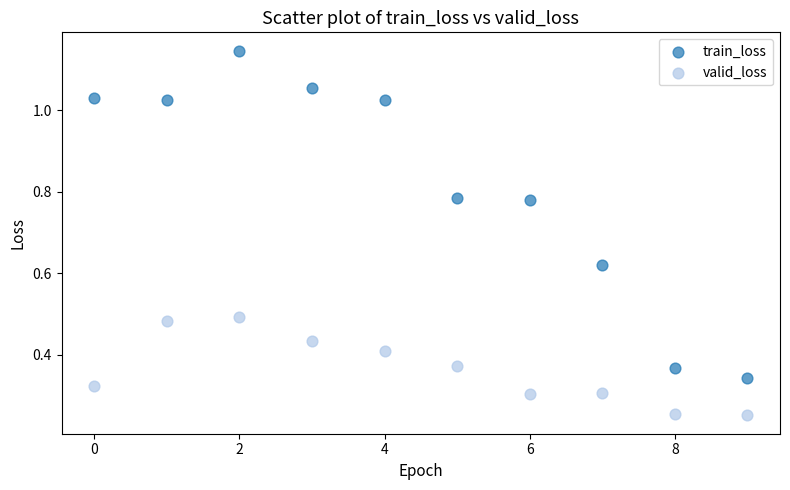

Across all data points, what is the range of Y values (max minus min)?

0.9